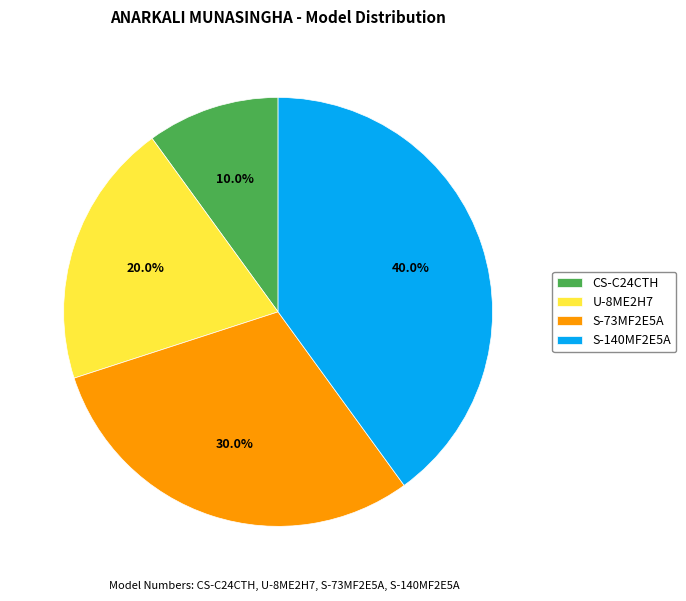

Rank the categories by value from lowest to highest.

CS-C24CTH, U-8ME2H7, S-73MF2E5A, S-140MF2E5A